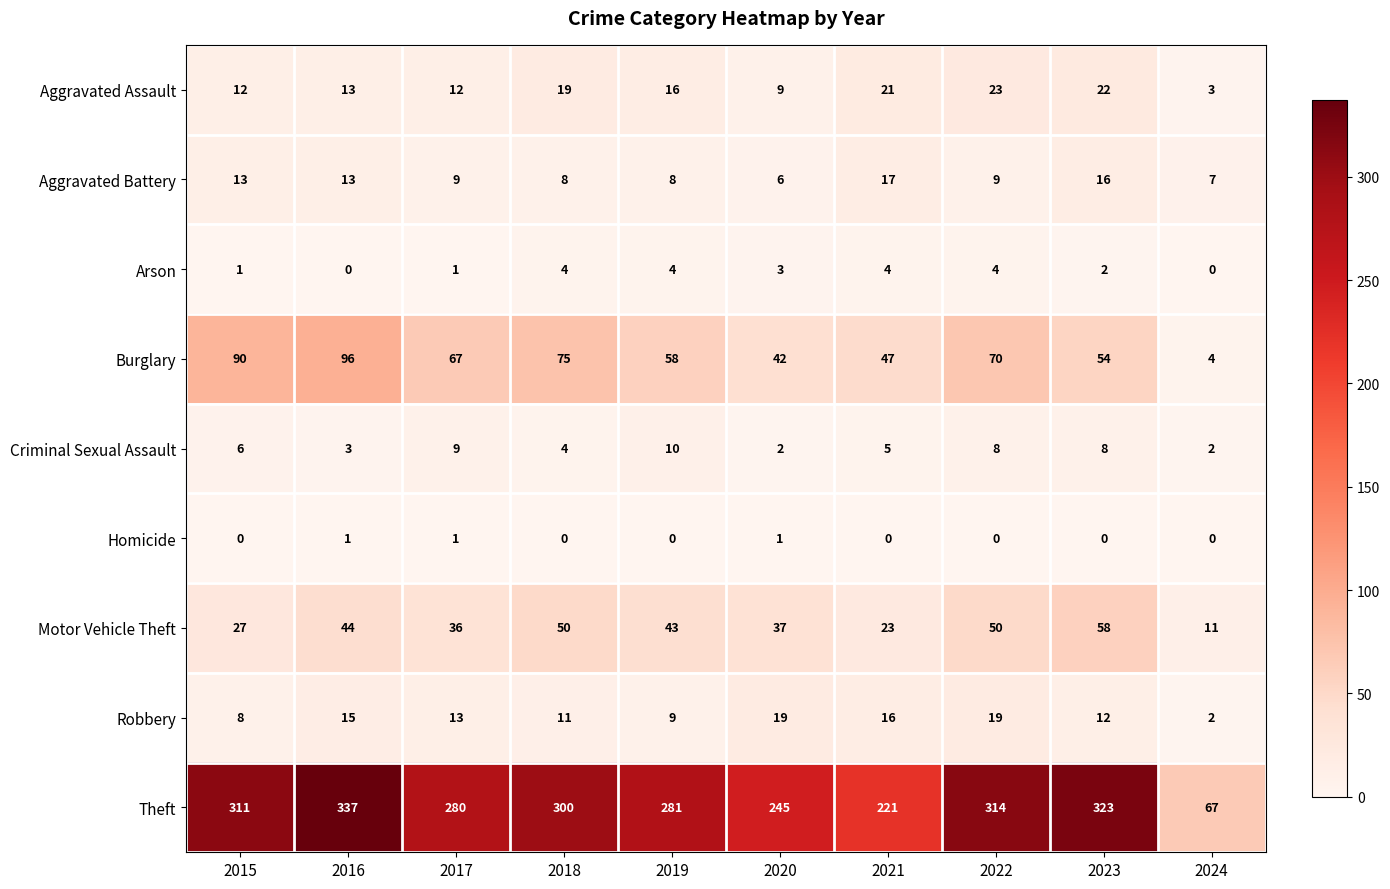

Which series has the largest total across all categories?

Theft